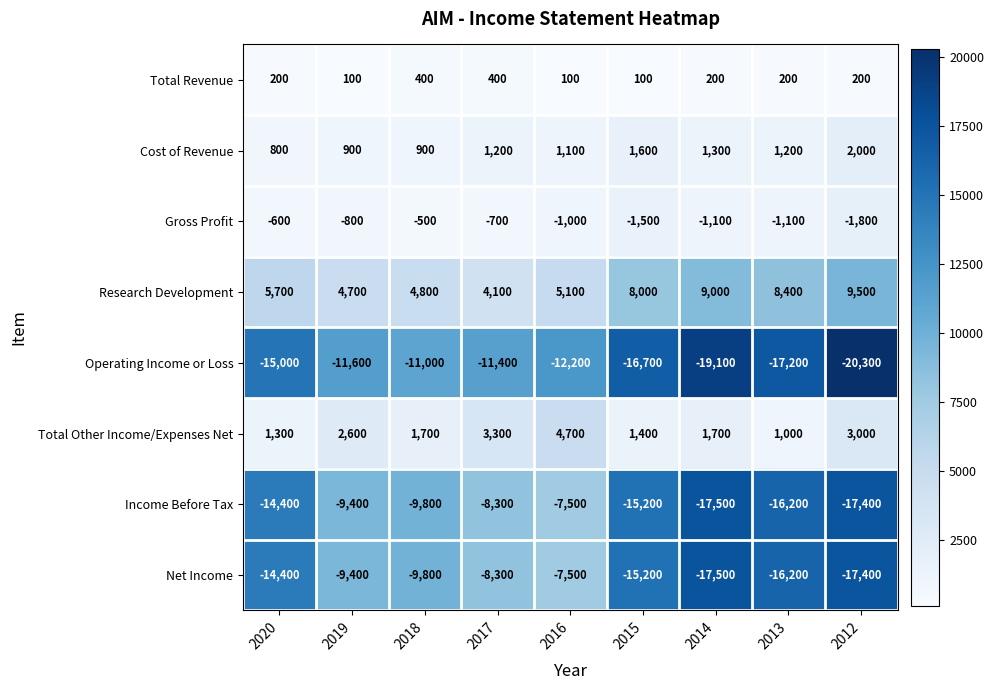

Read the Income Before Tax value at 2012.

-17400